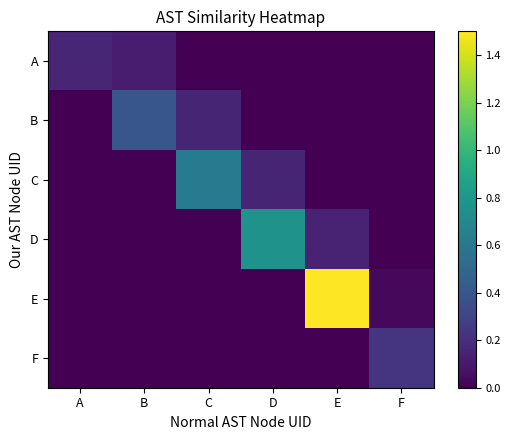

Which label corresponds to the largest value in the chart?

E